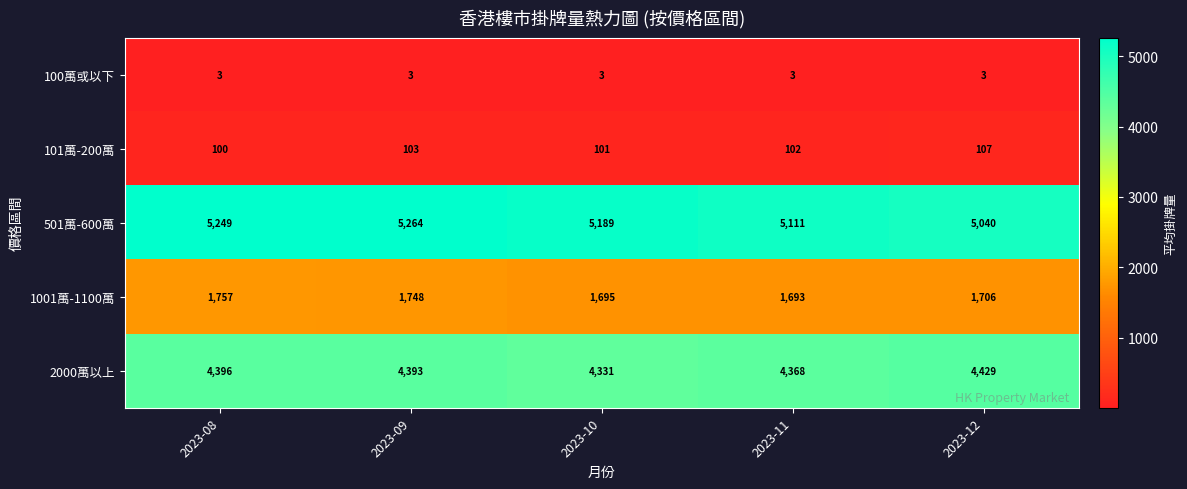

What is the sum of the 101萬-200萬 values at 2023-10 and 2023-09?

204